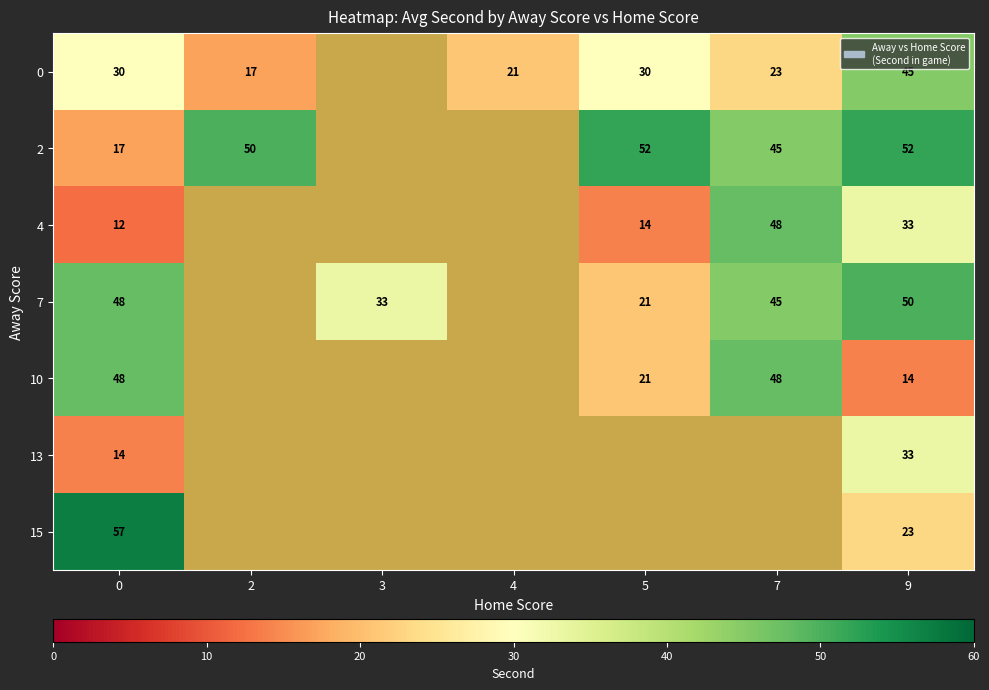

Is it true that 15 equals 57 at 0?

True